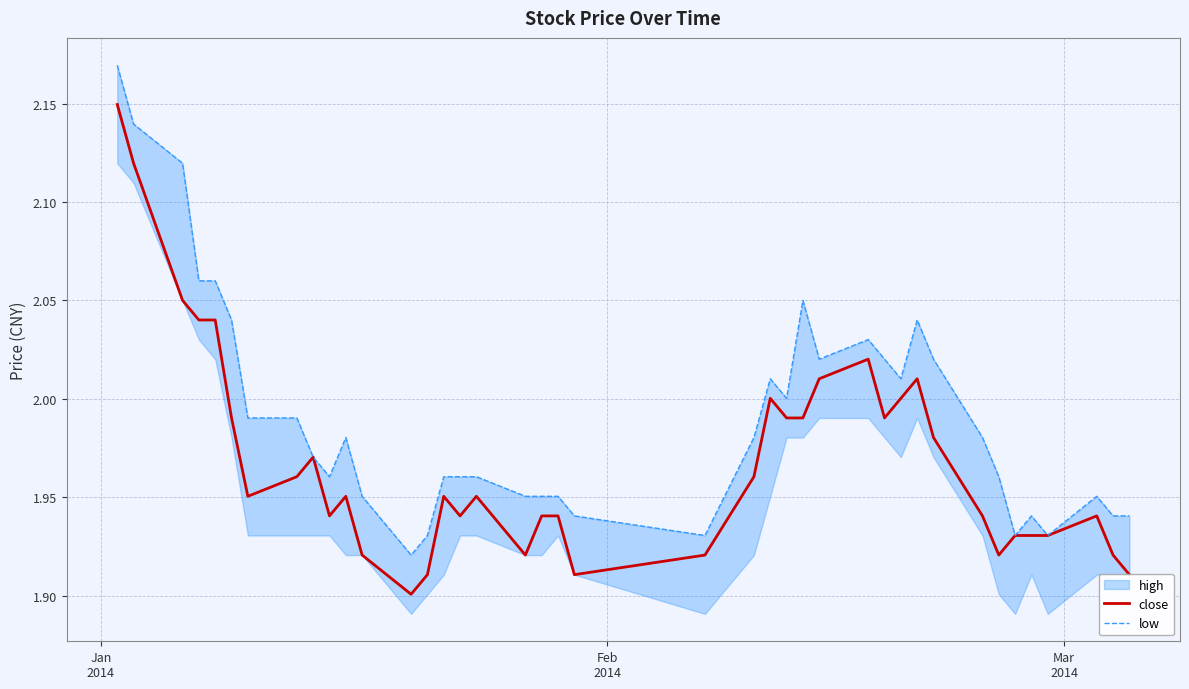

At which category is the sum across all series the highest?

Jan
2014